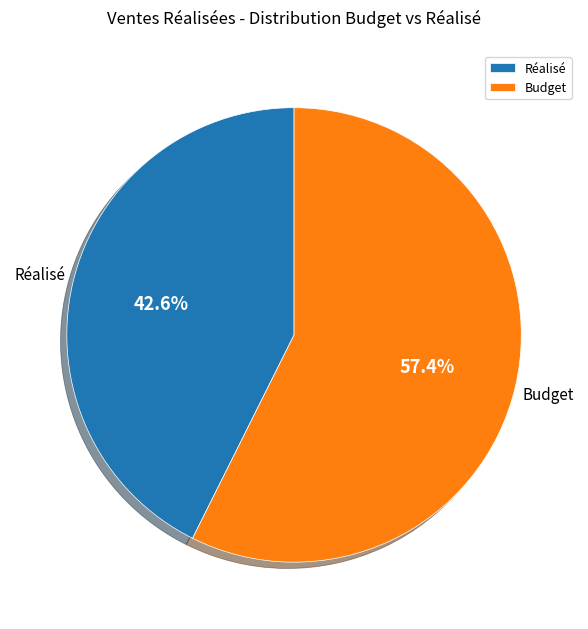

Rank the categories by value from highest to lowest.

Budget, Réalisé